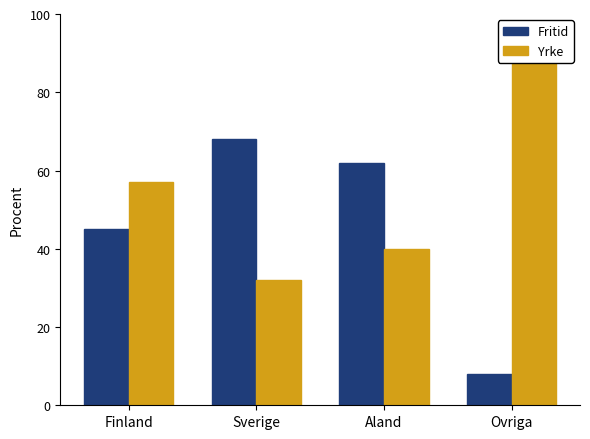

Which series has the largest range (max minus min)?

Yrke